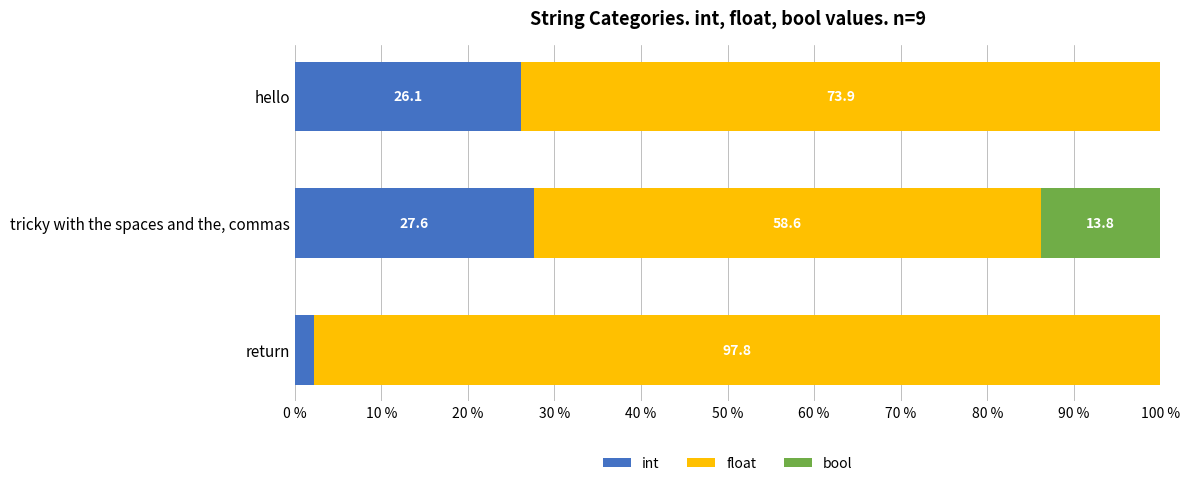

What is the total value across all series at hello?

100.0